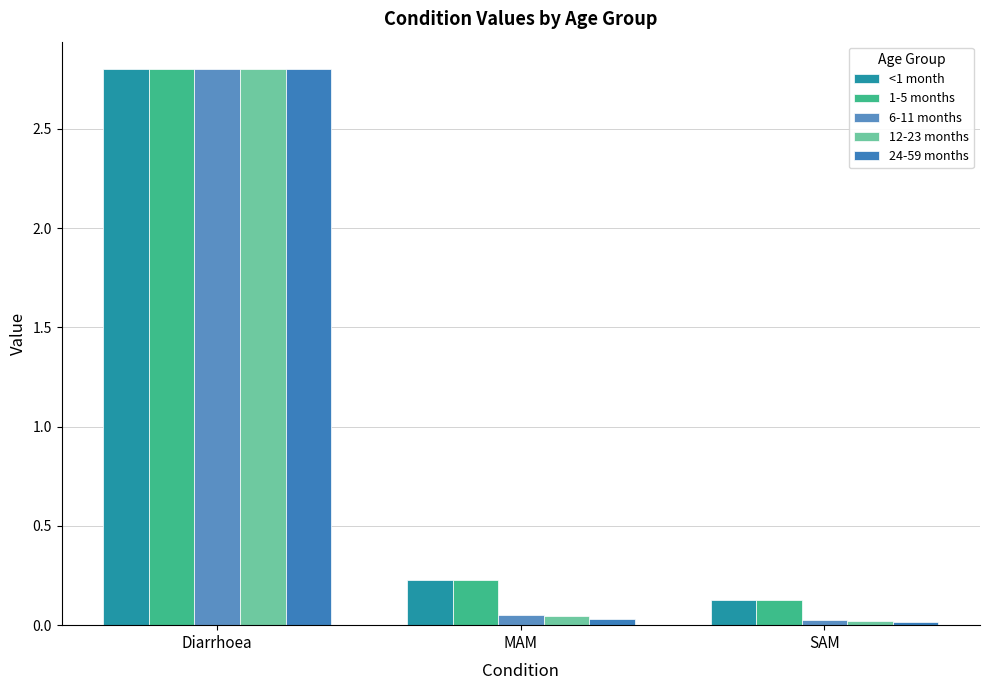

True or false: 1-5 months has a value of 1.4 at Diarrhoea.

False